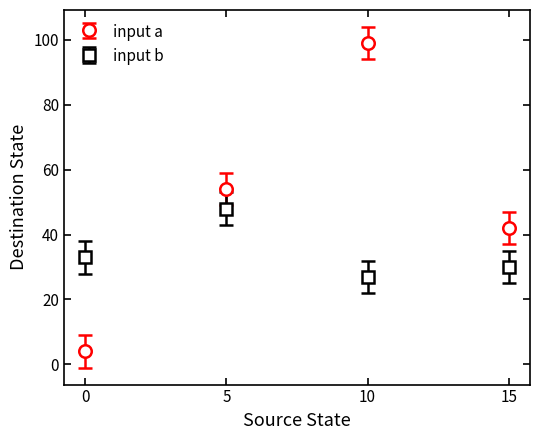

Which series has the largest total across all categories?

input a